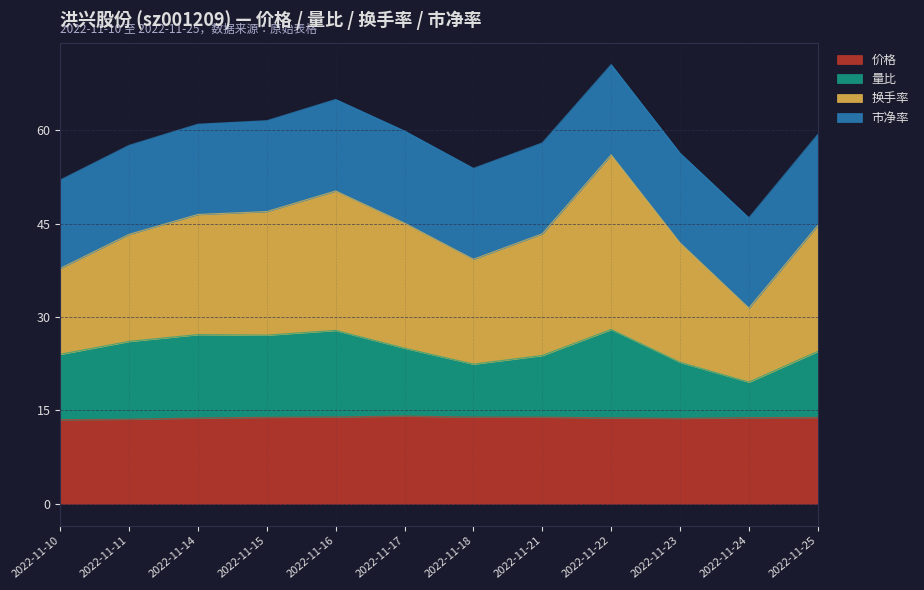

How many interior local peaks does the 价格 series have?

1